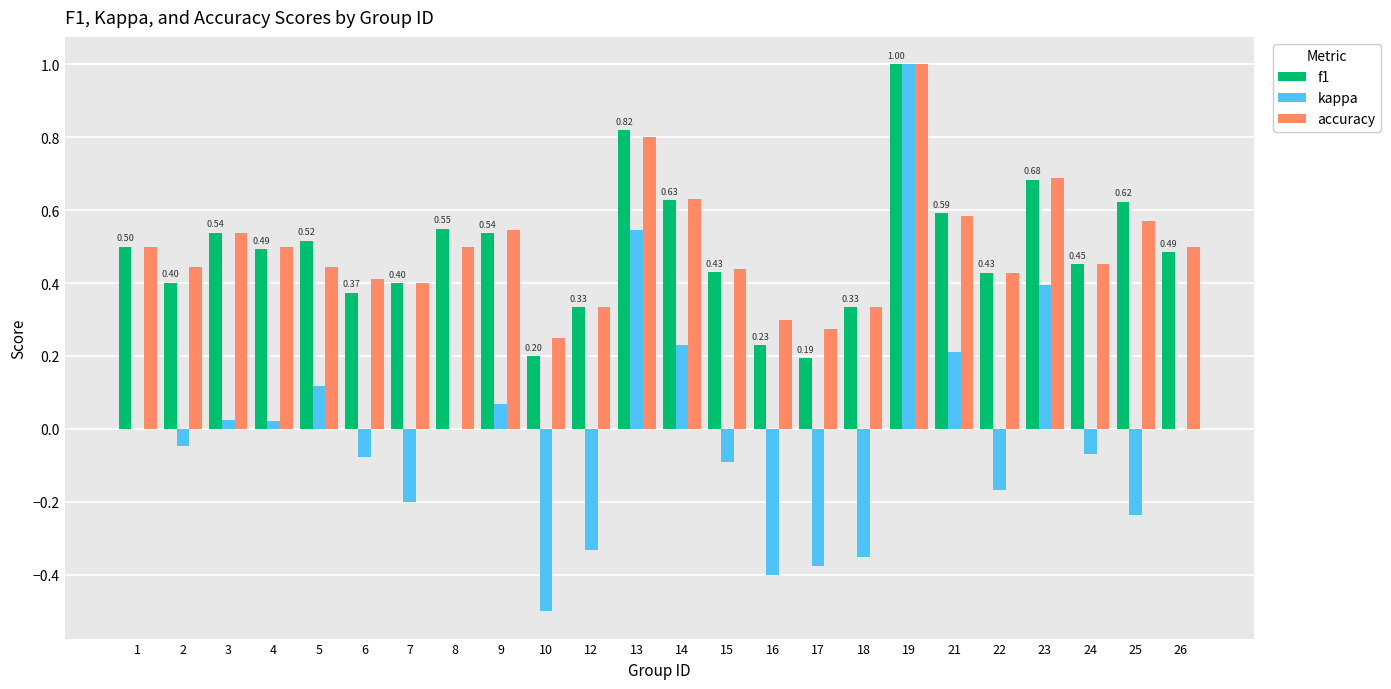

How many groups of bars are there?

24